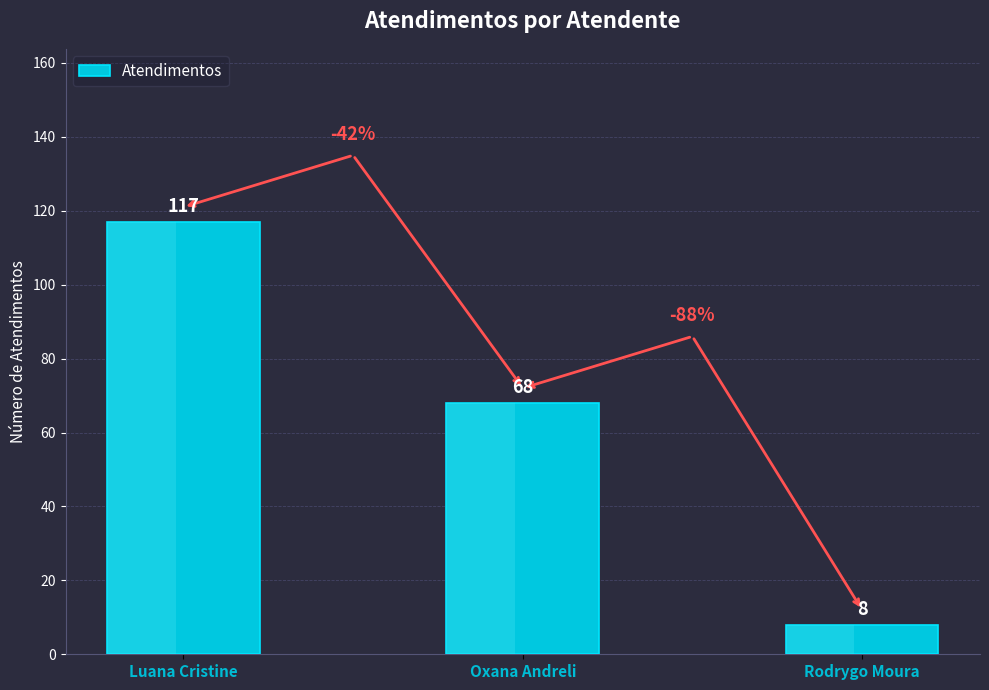

The value at Luana Cristine is 117. True or false?

True